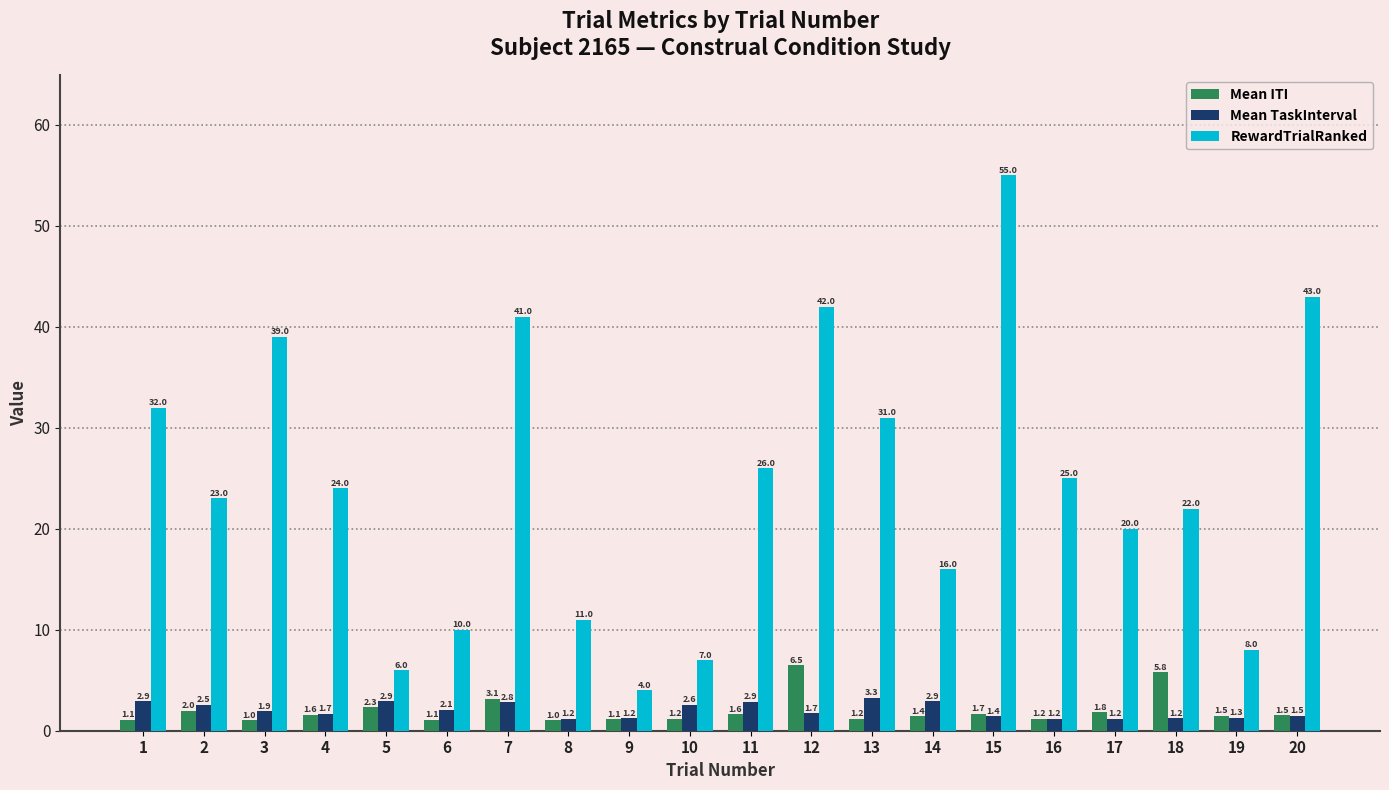

What is the value of the Mean TaskInterval bar at the 5th from the left?

2.9